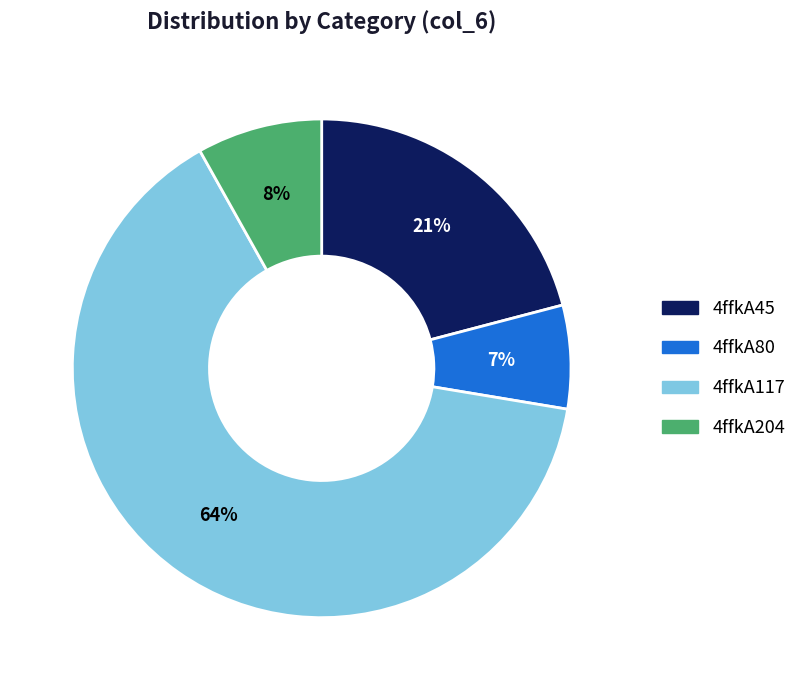

The 4ffkA117 slice represents 64% of the pie. True or false?

True